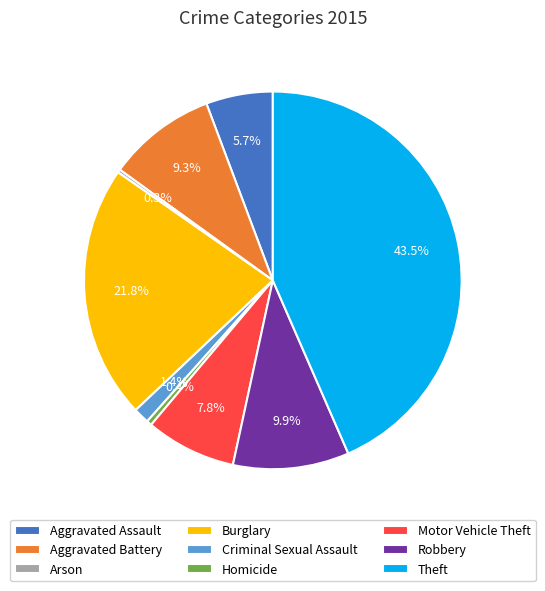

What percentage is the Aggravated Battery slice, to the nearest percent?

9%